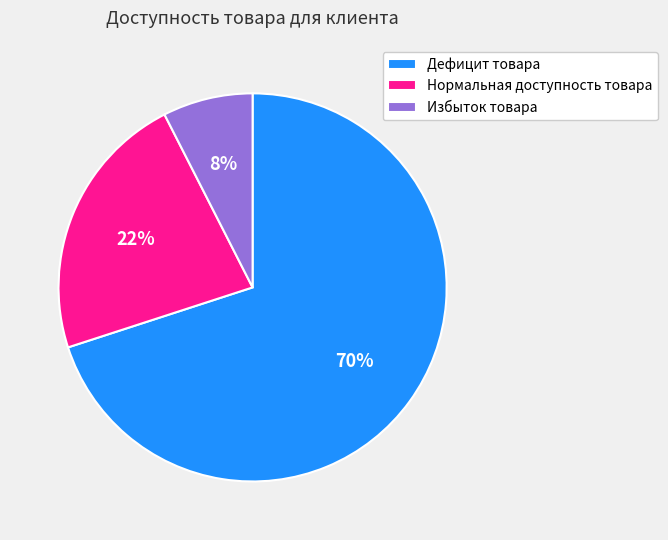

Approximately how many times larger is the value at Избыток товара compared to Дефицит товара?

0.1